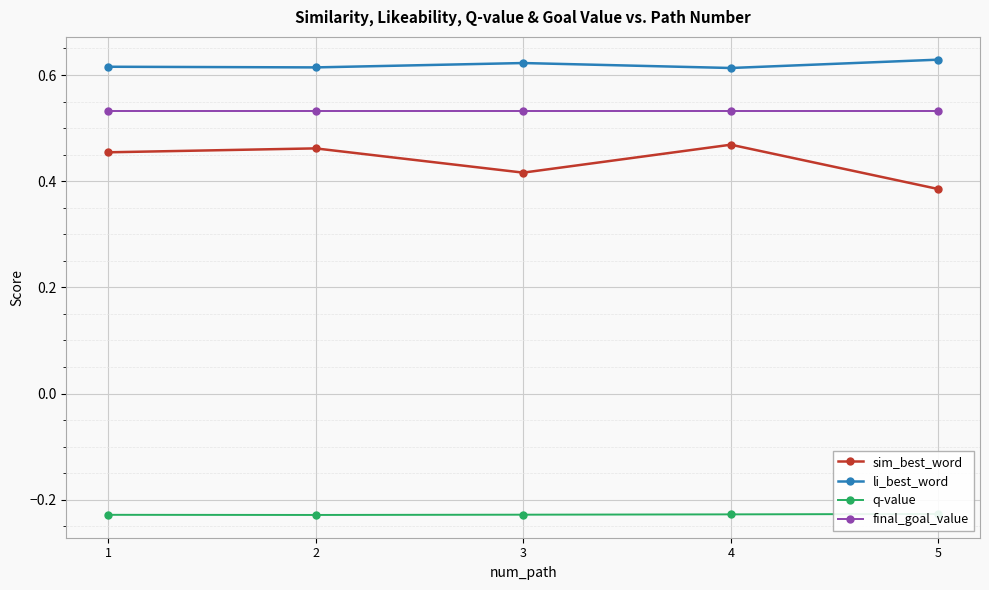

Which series has the largest range (max minus min)?

sim_best_word